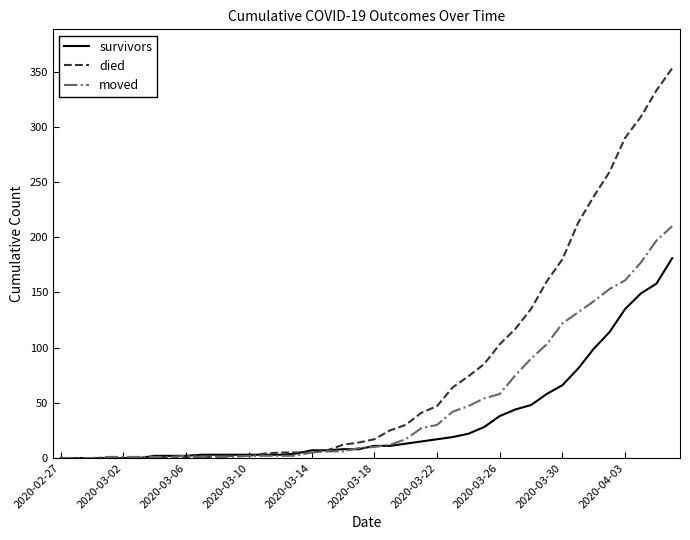

What is the maximum value for died?

353